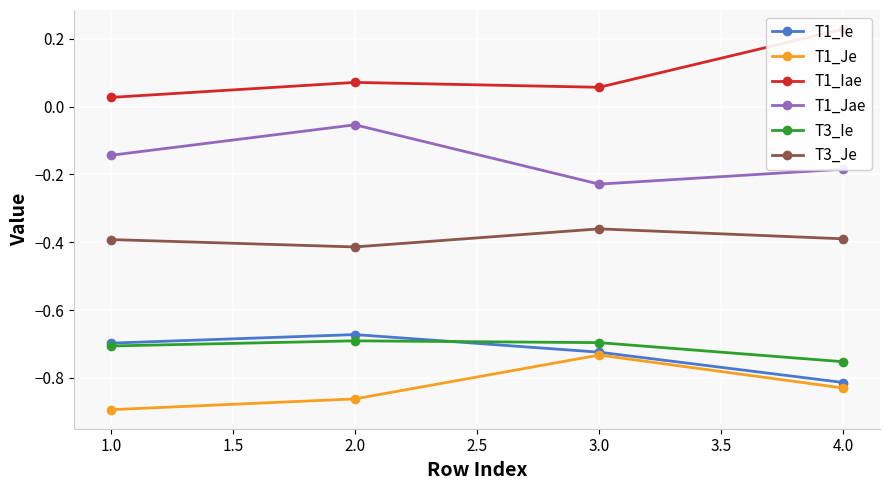

The value of T1_Ie at 4.0 is -1.4. True or false?

False